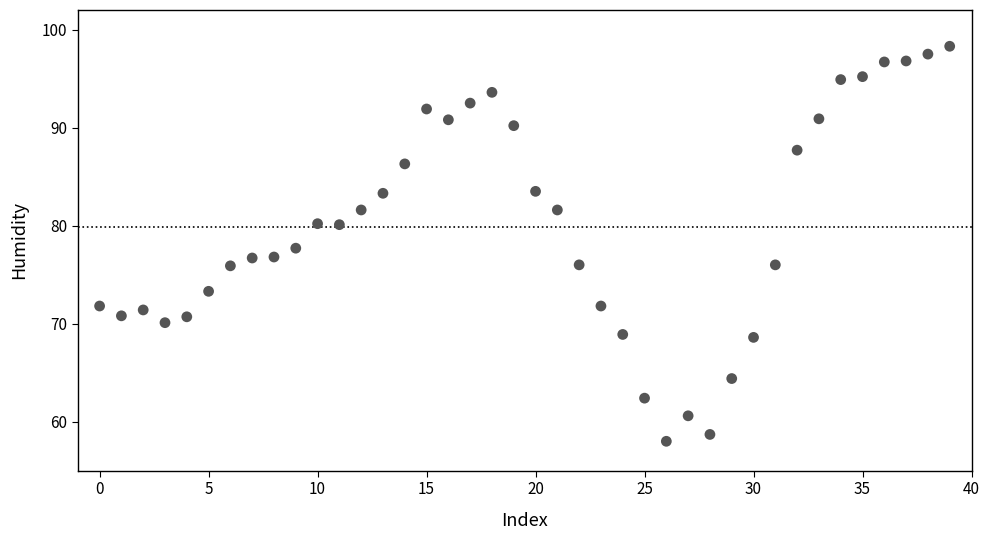

What is the range of Y values (max minus min)?

40.3